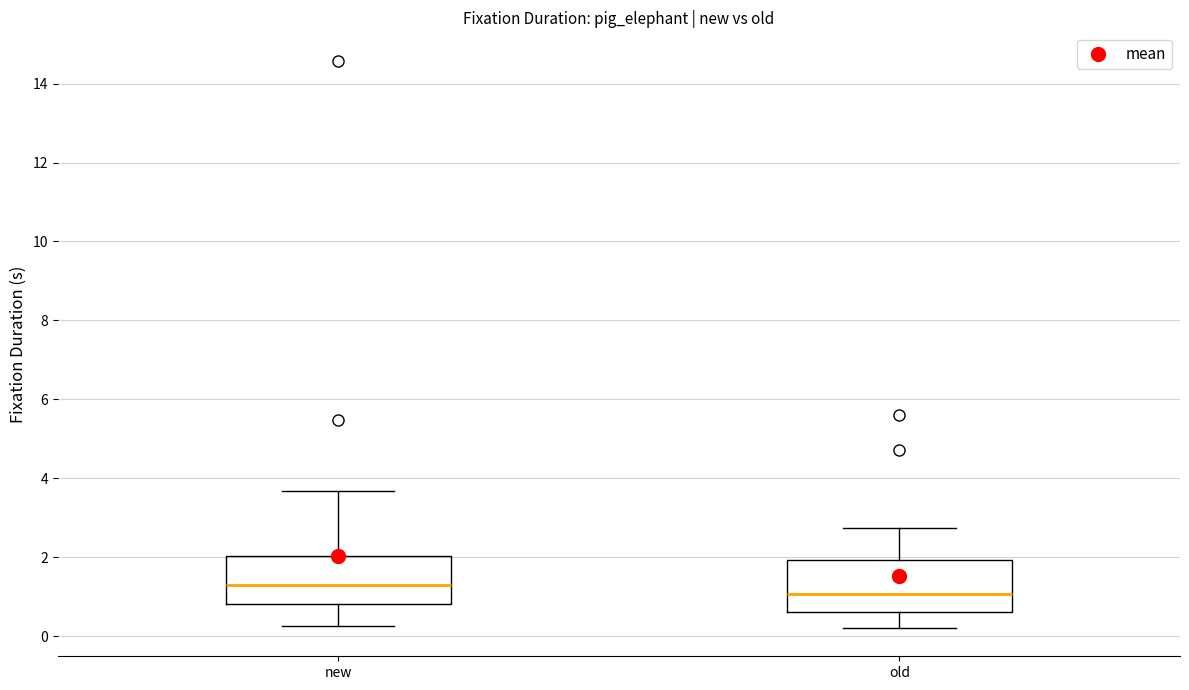

Where does the lower whisker of the box for old end on the y-axis? The values are not printed on the chart, so give them approximately, as read against the axis.

0.2